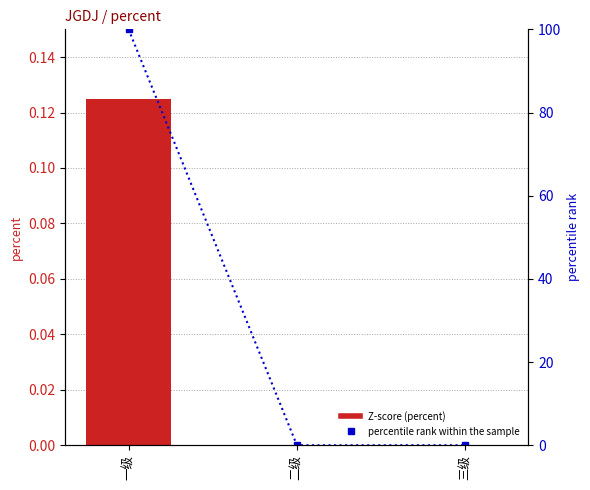

True or false: percentile rank within the sample has a value of 0.0 at 三级.

True